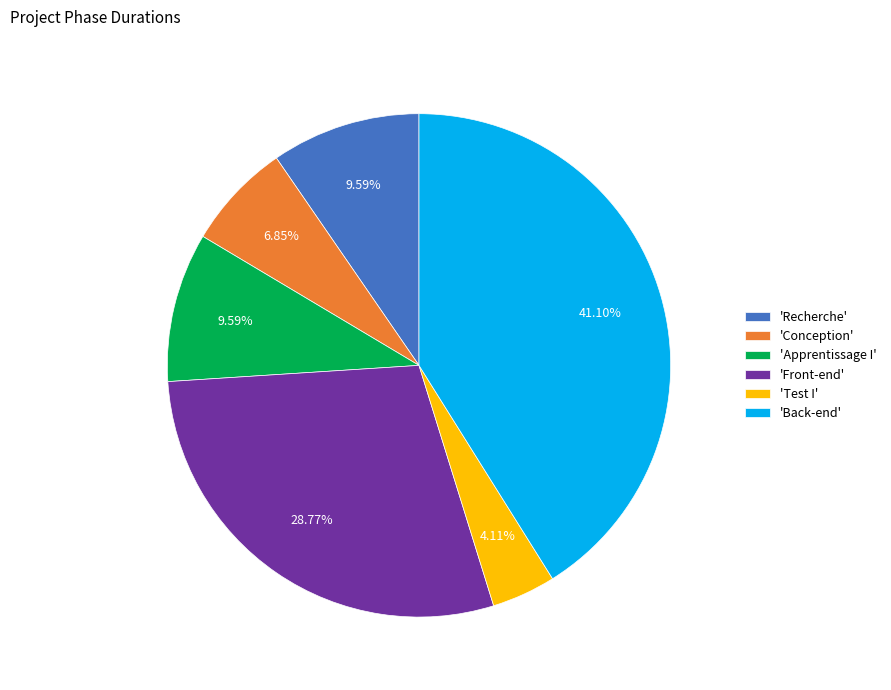

Do 'Back-end' and 'Test I' together represent more than half of the pie?

No